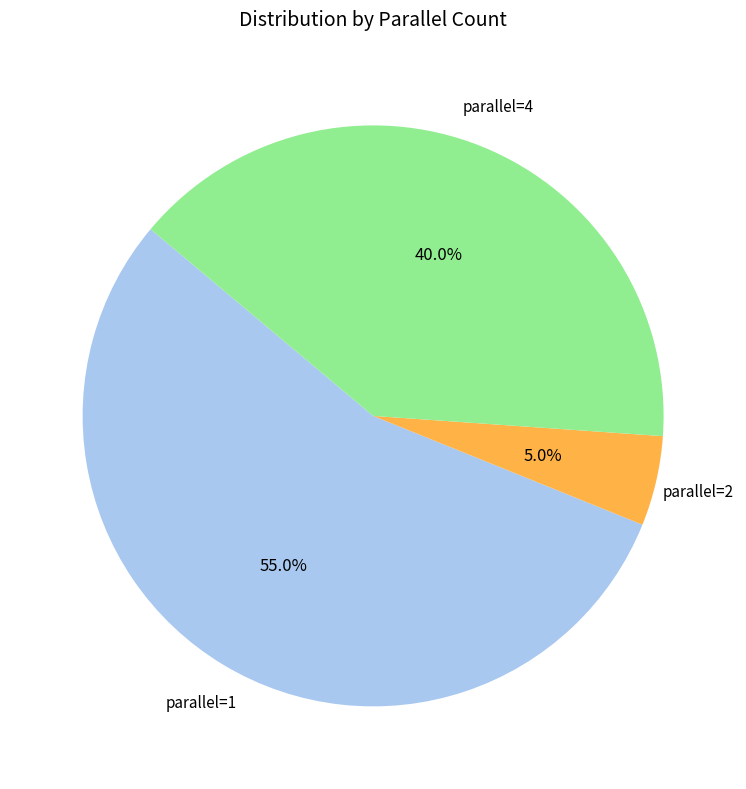

Between parallel=2 and parallel=4, which is larger?

parallel=4